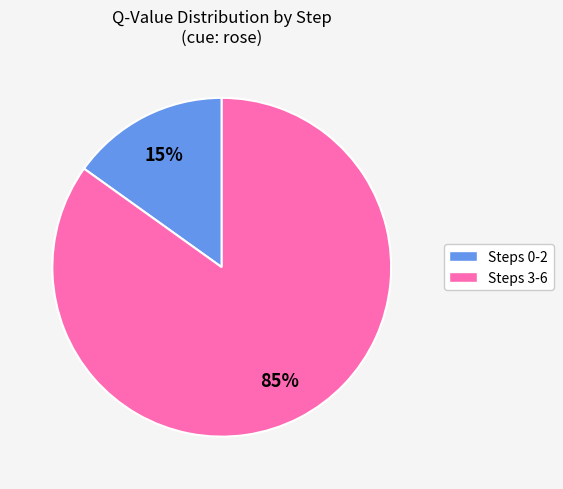

Is there a majority slice in this chart?

Yes